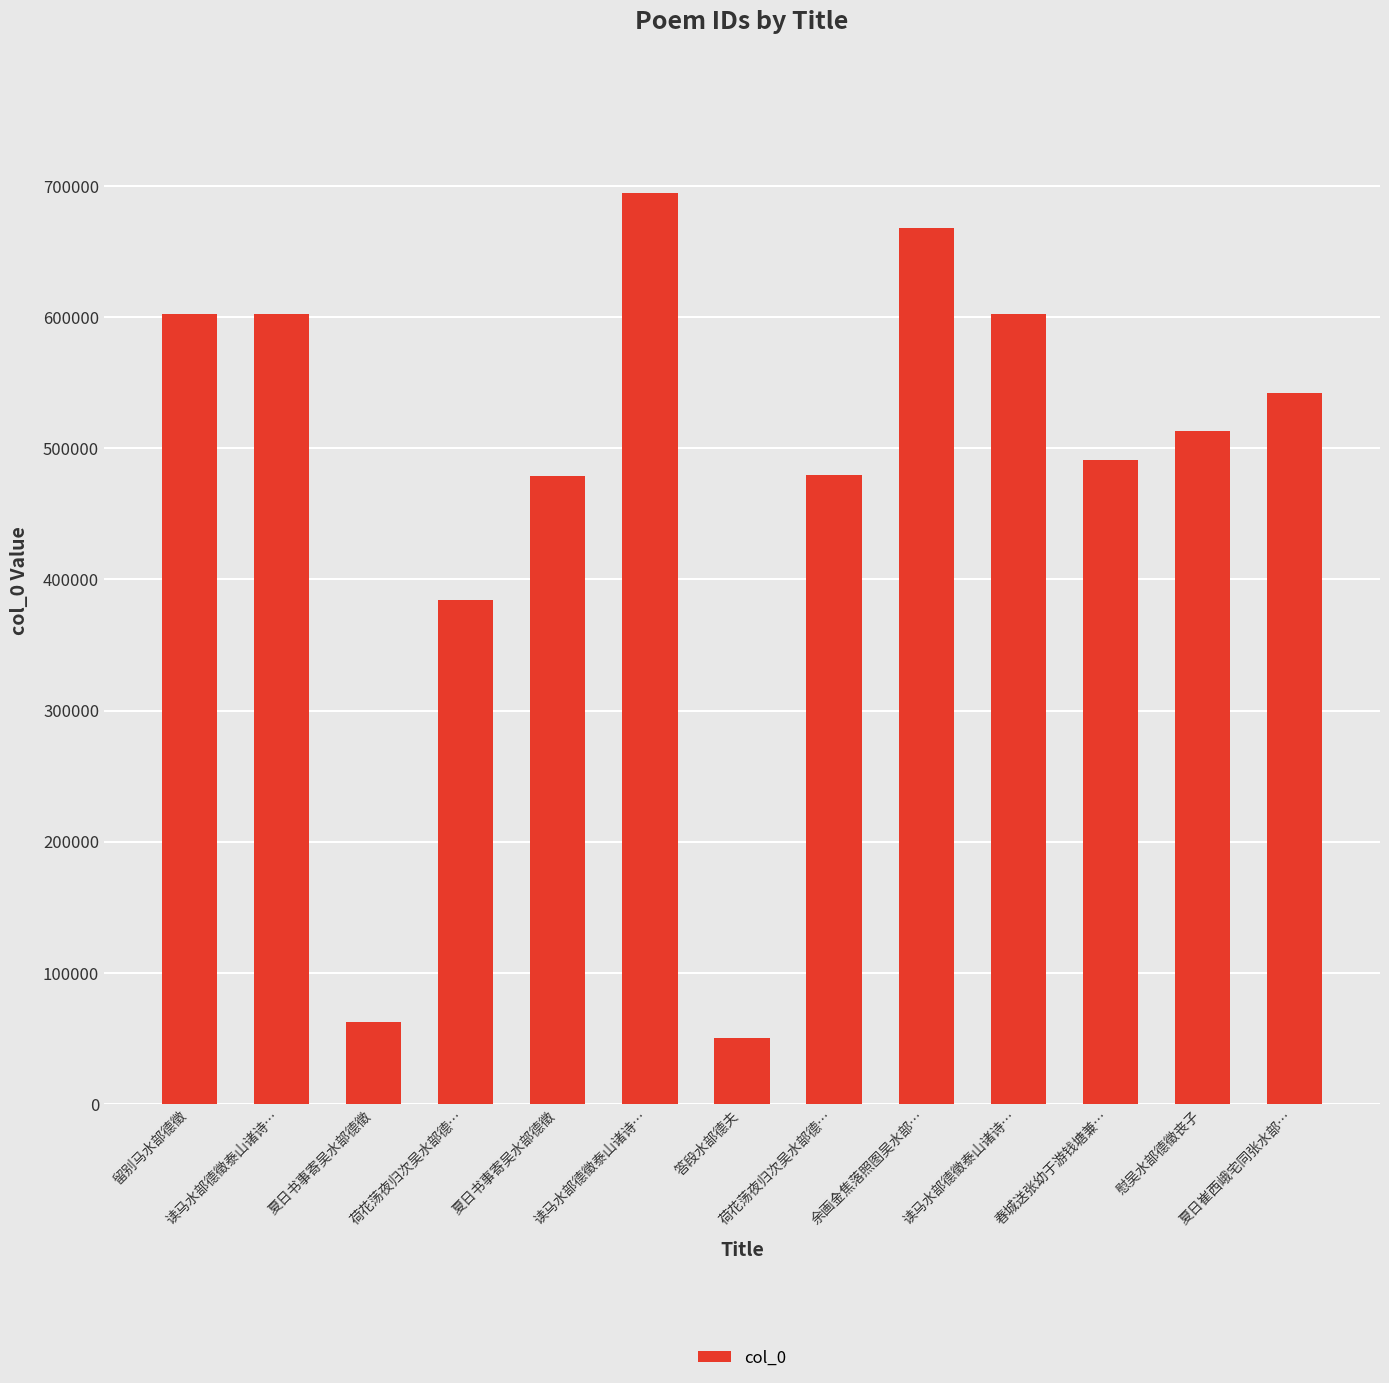

What is the difference between the second highest and minimum values?

617768